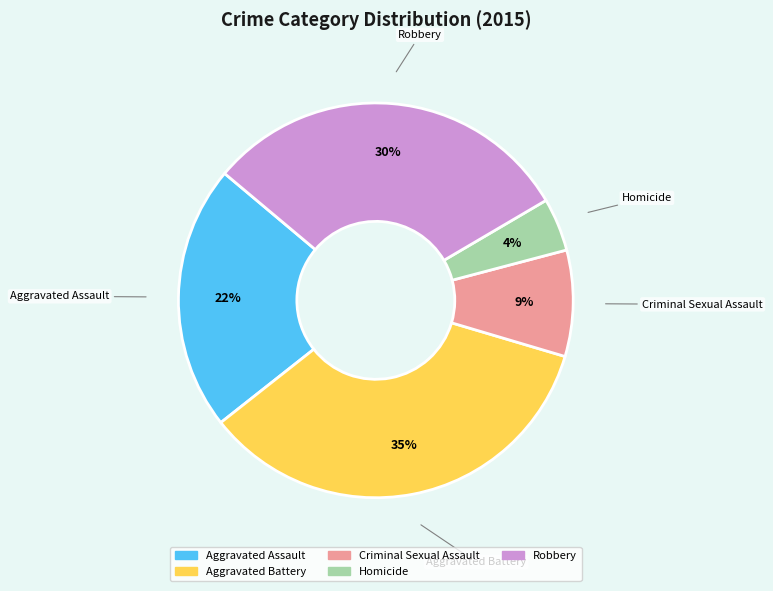

To the nearest percent, what is the difference between the Aggravated Battery and Criminal Sexual Assault slice percentages?

26%